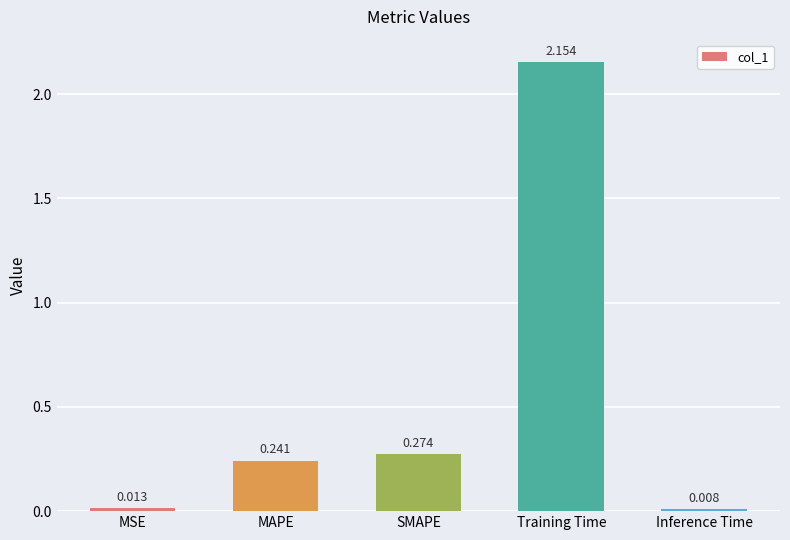

Approximately how many times larger is the value at SMAPE compared to Training Time?

0.1